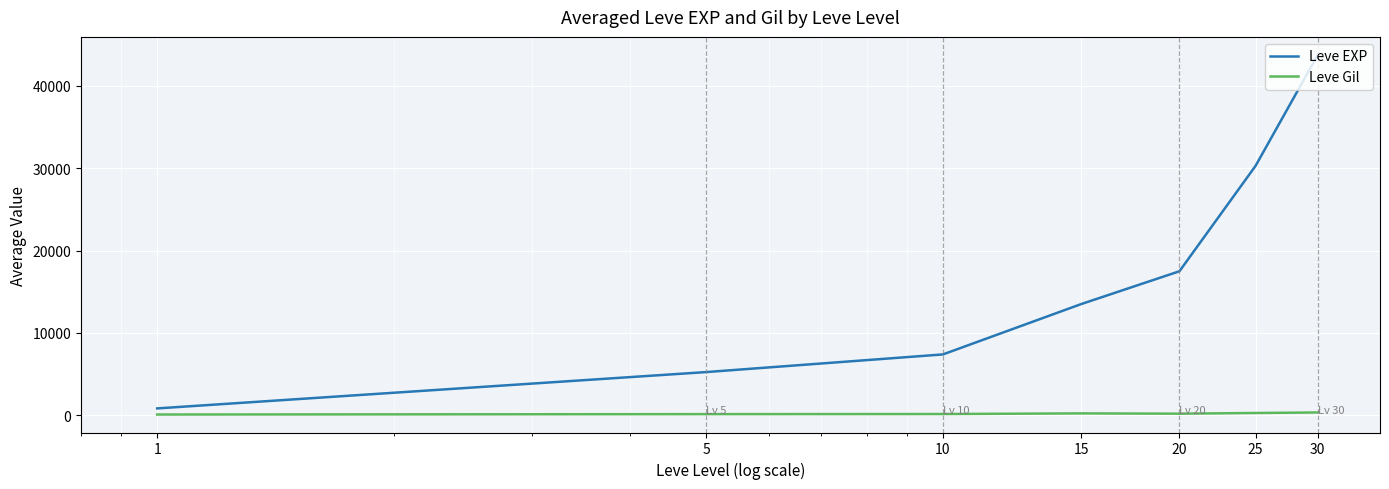

Which series has the largest range (max minus min)?

Leve EXP